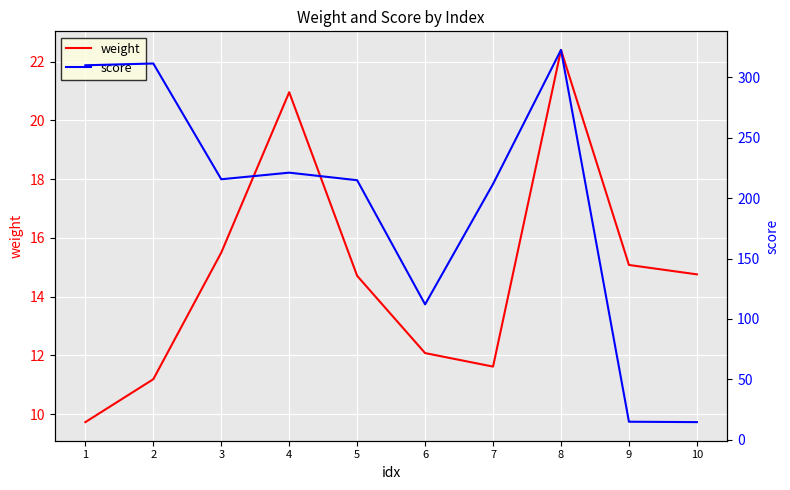

What is the value of the weight point at the 3rd from the left?

15.5